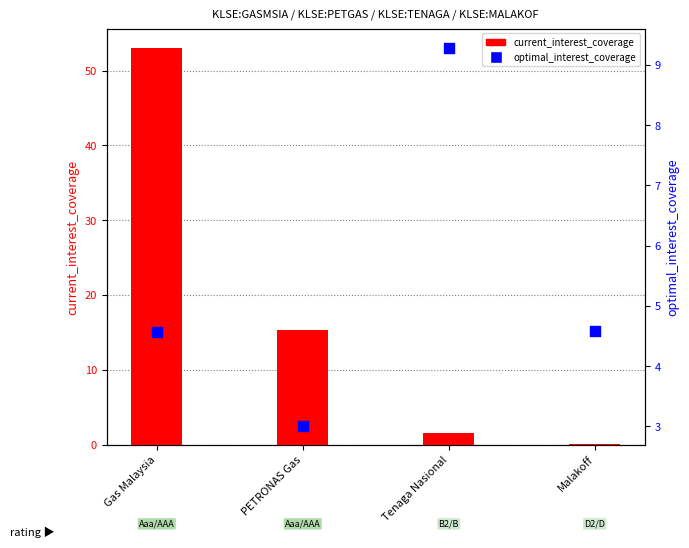

At which category is the sum across all series the highest?

Gas Malaysia